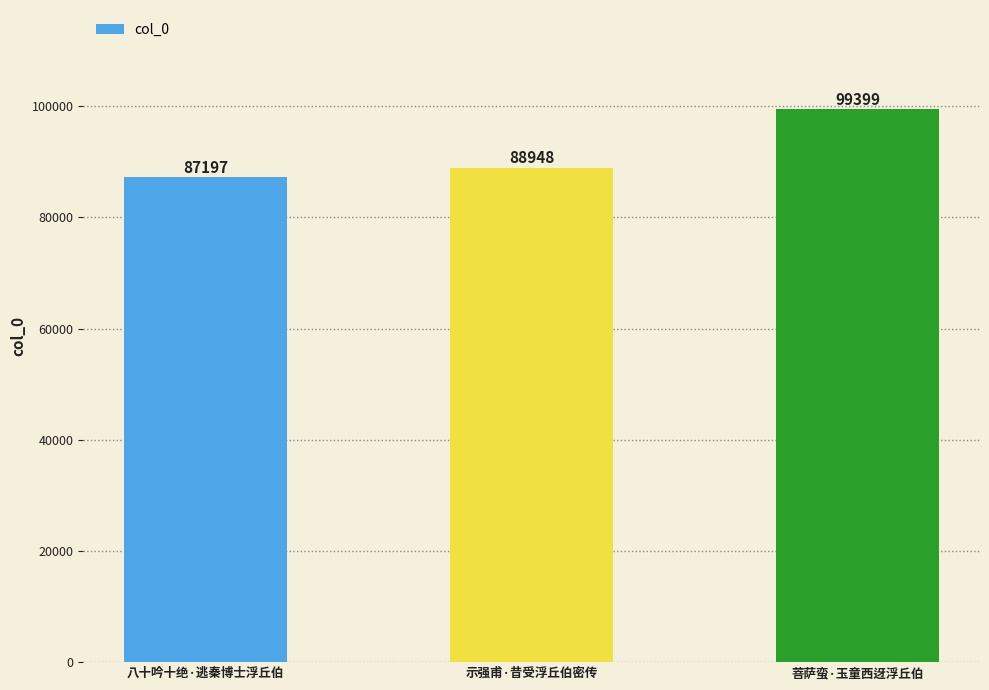

What position from the left is 八十吟十绝·逃秦博士浮丘伯?

1